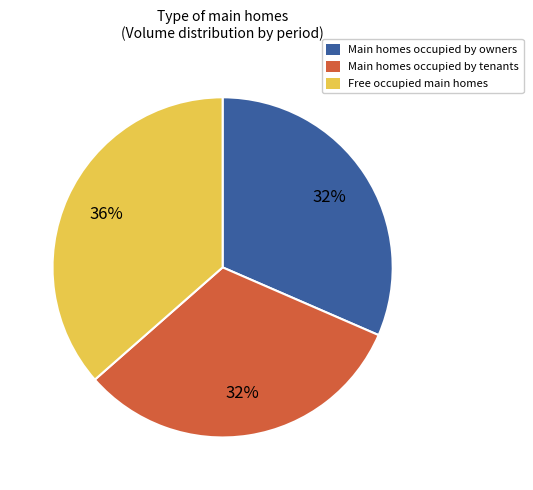

To the nearest percent, what is the average slice percentage?

33%